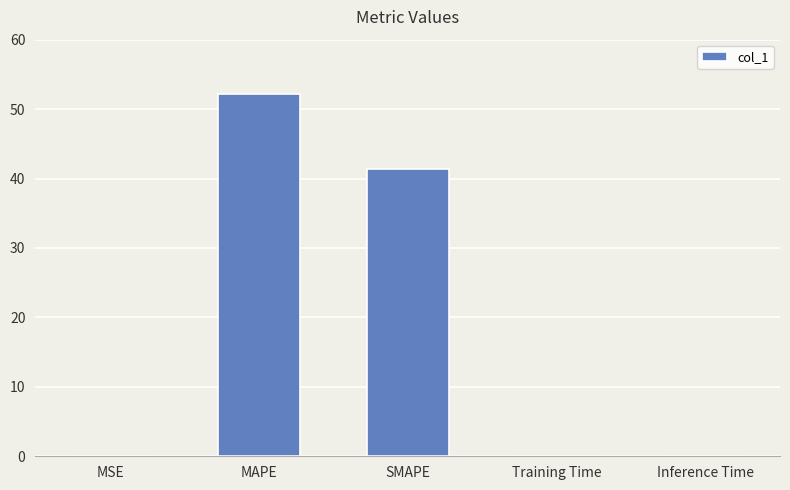

The chart shows a value of 0.0 at Inference Time. True or false?

True